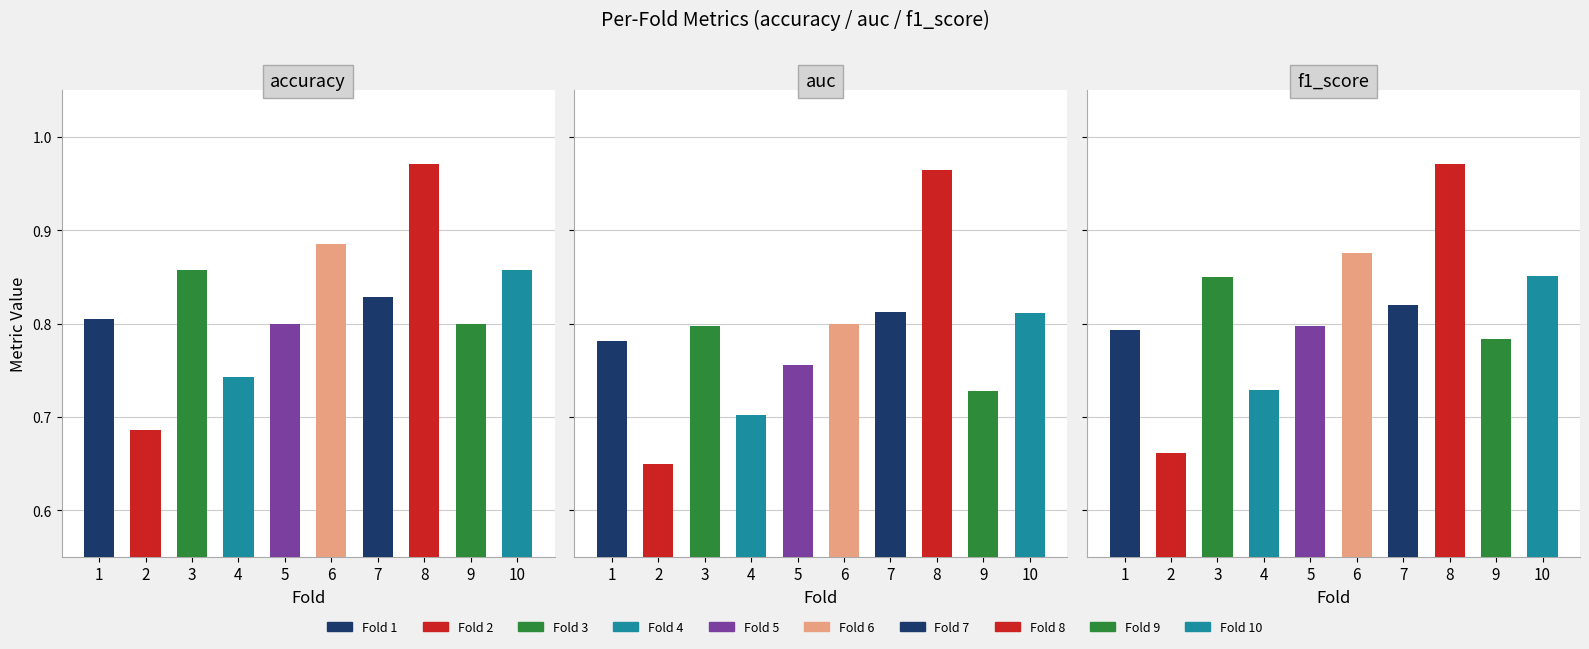

At which category is the sum across all series the highest?

8